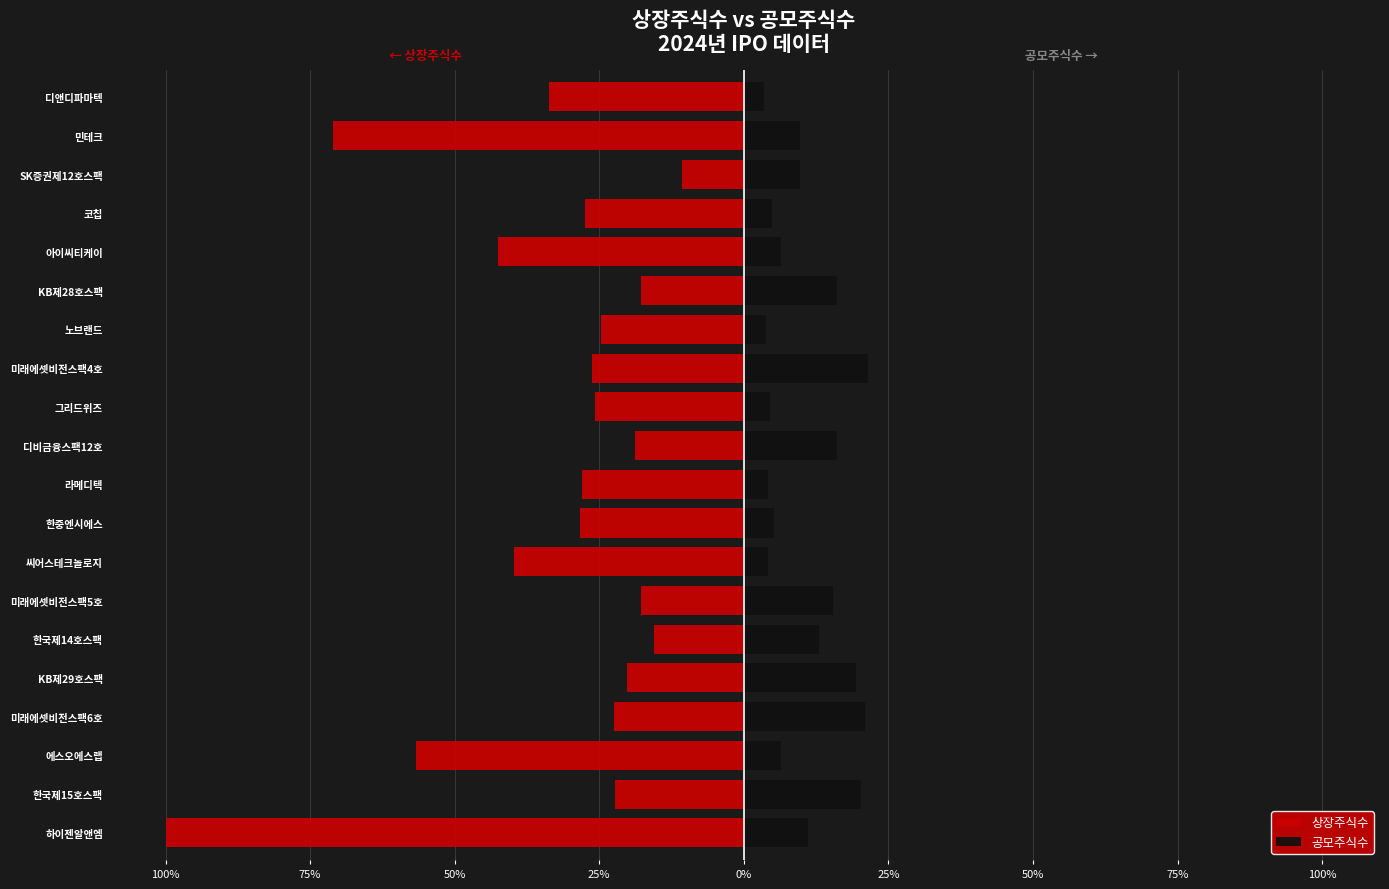

What is the difference between the maximum and minimum values in the 상장주식수 series?

89.3